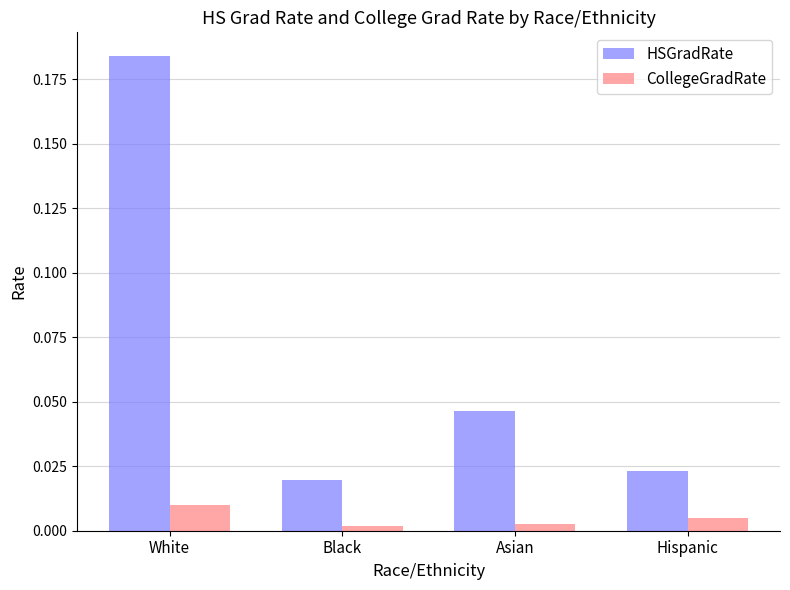

How many groups of bars are there?

4